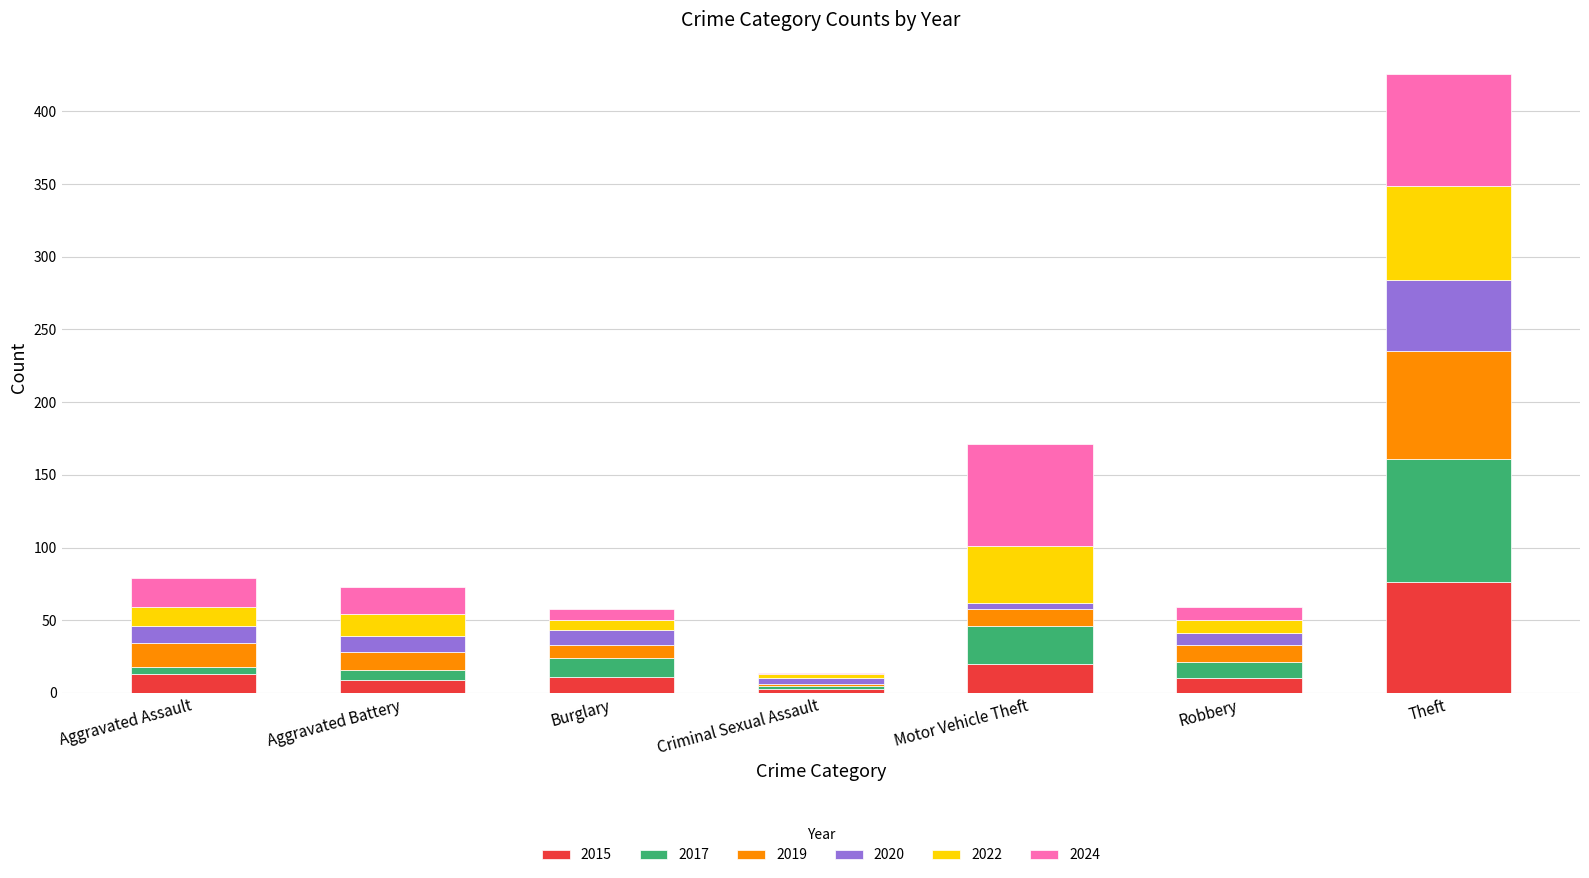

The 2015 series shows 13 at Aggravated Assault. True or false?

True